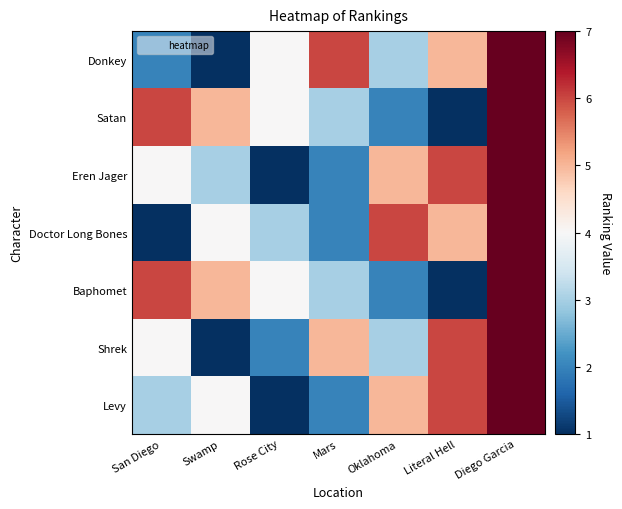

List the series in order of their peak value, highest first.

Donkey, Satan, Eren Jager, Doctor Long Bones, Baphomet, Shrek, Levy